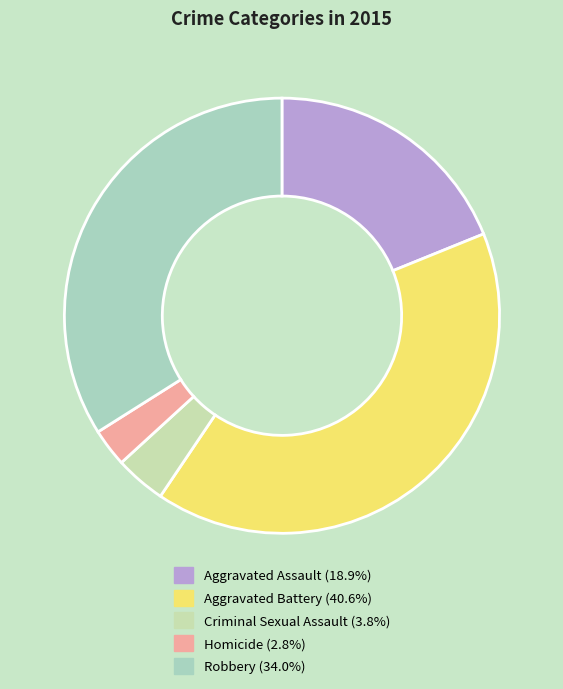

How many segments does this pie chart have?

5